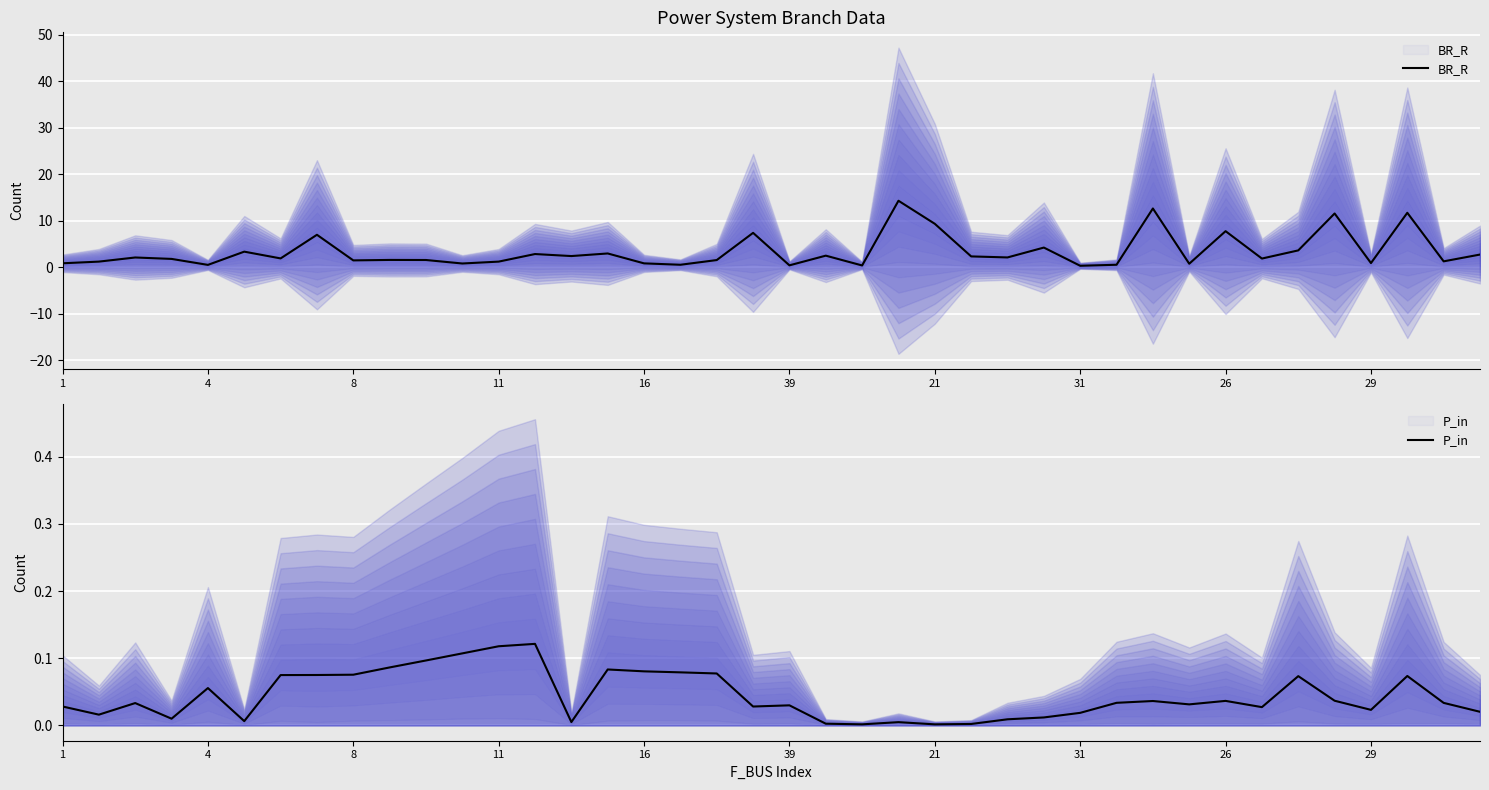

True or false: BR_R and P_in intersect in this chart.

False